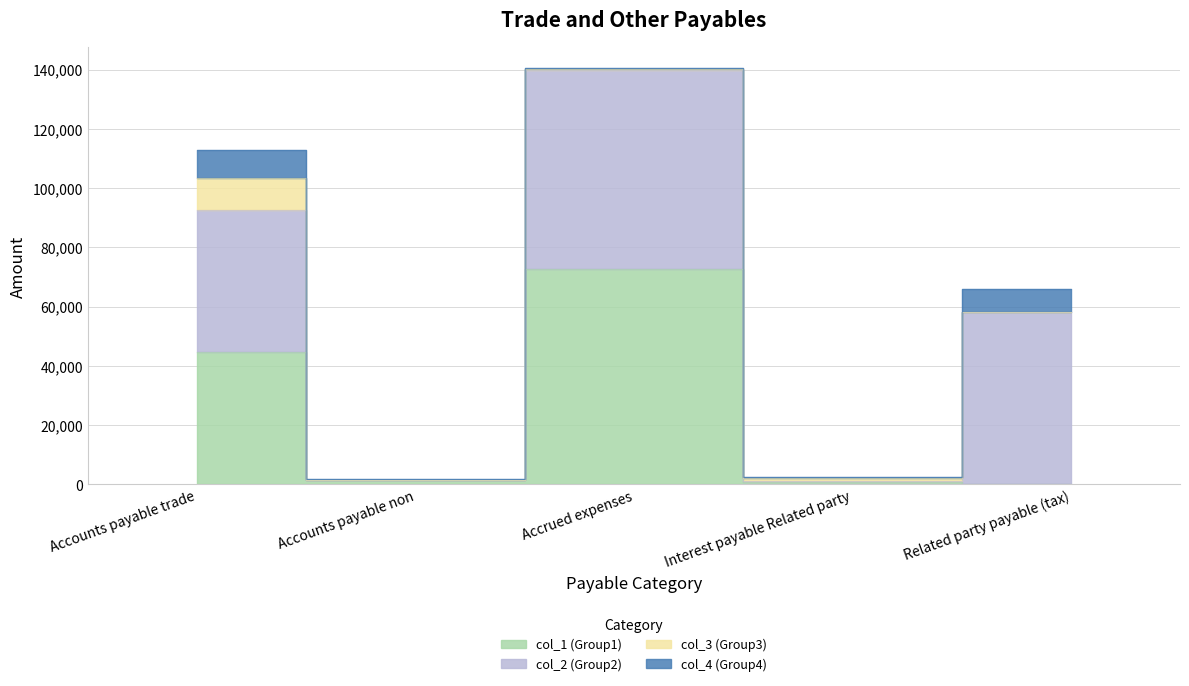

The col_1 (Group1) series shows 44631 at Accounts payable trade. True or false?

True